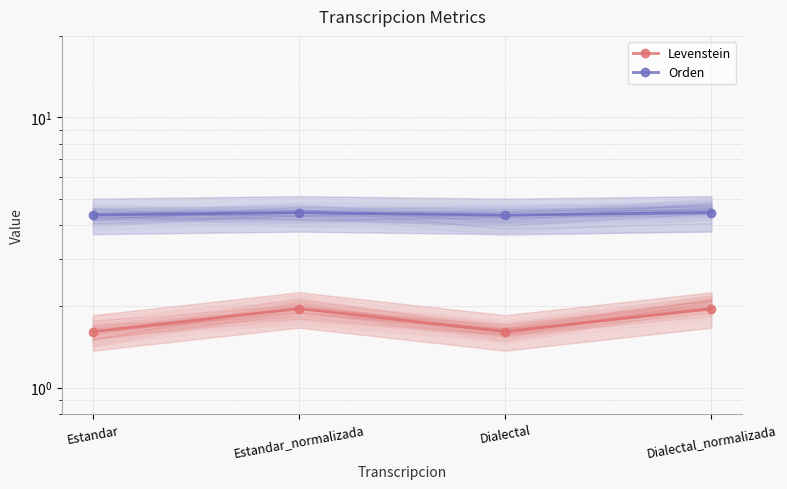

What is the sum of the Orden values at Dialectal and Dialectal_normalizada?

8.8